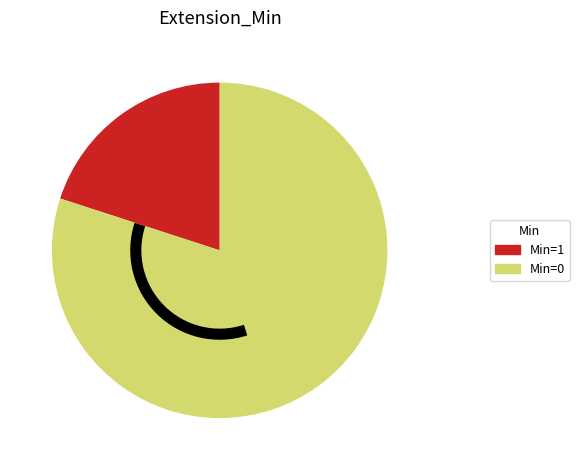

What is the ratio of the value at Min=0 to the value at Min=1?

4.0